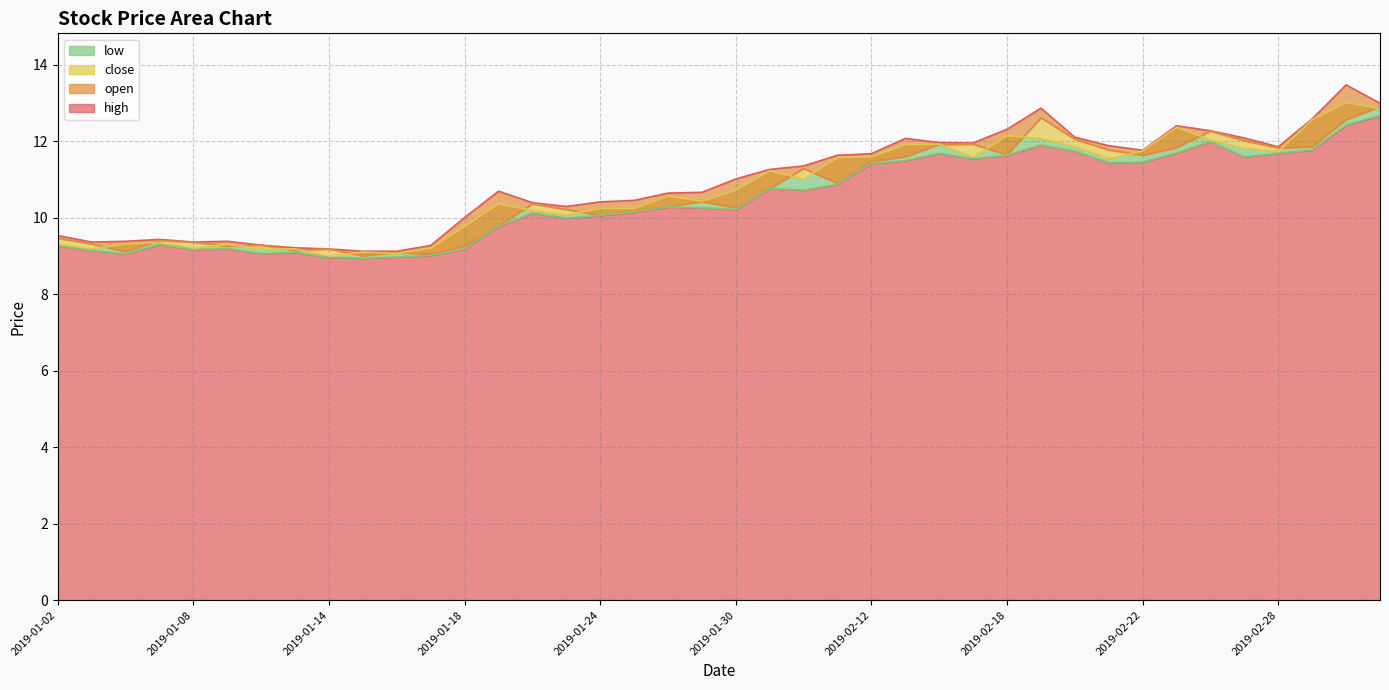

What is the label of the 35th point from the left?

2019-02-26